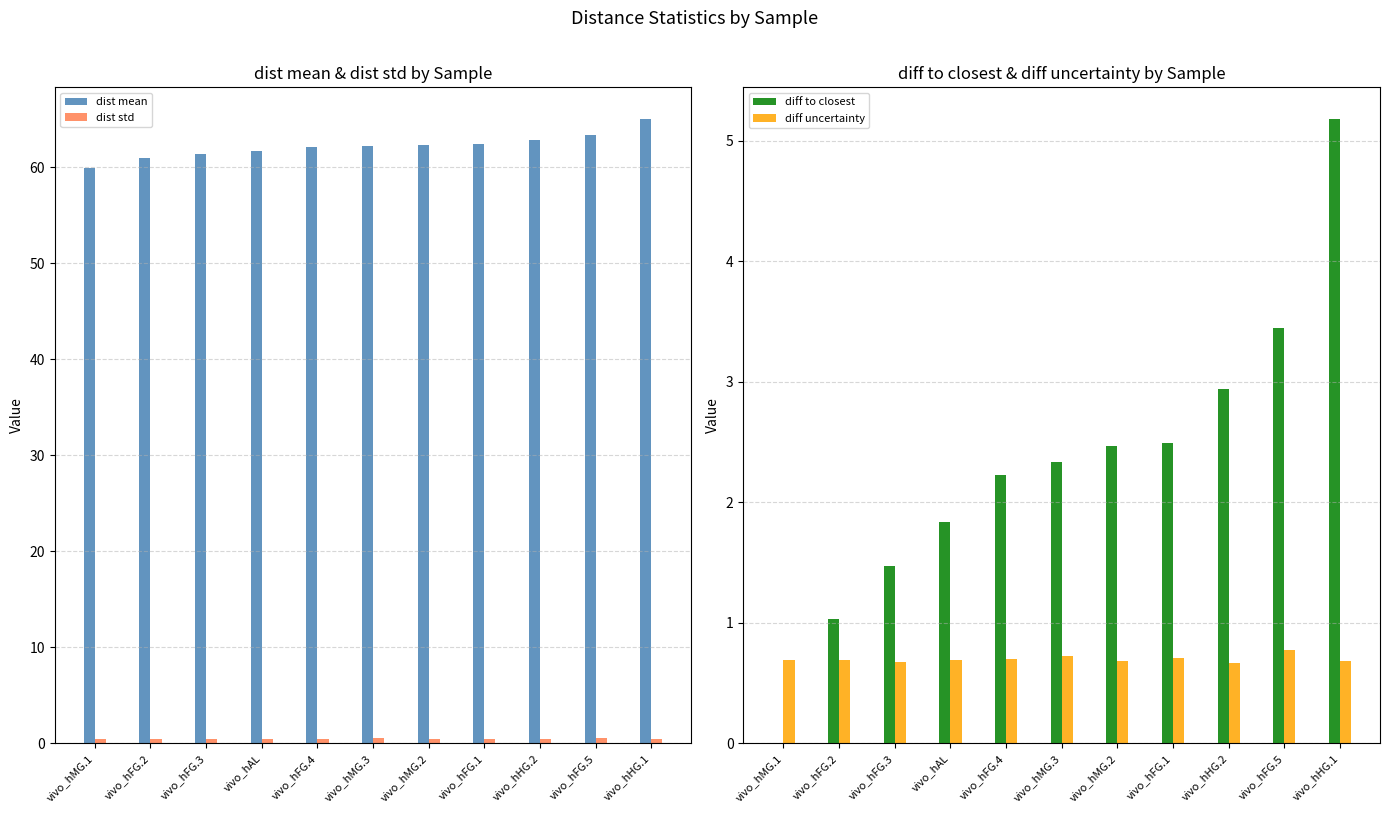

What is the value of the diff uncertainty bar at the 10th from the left?

0.8